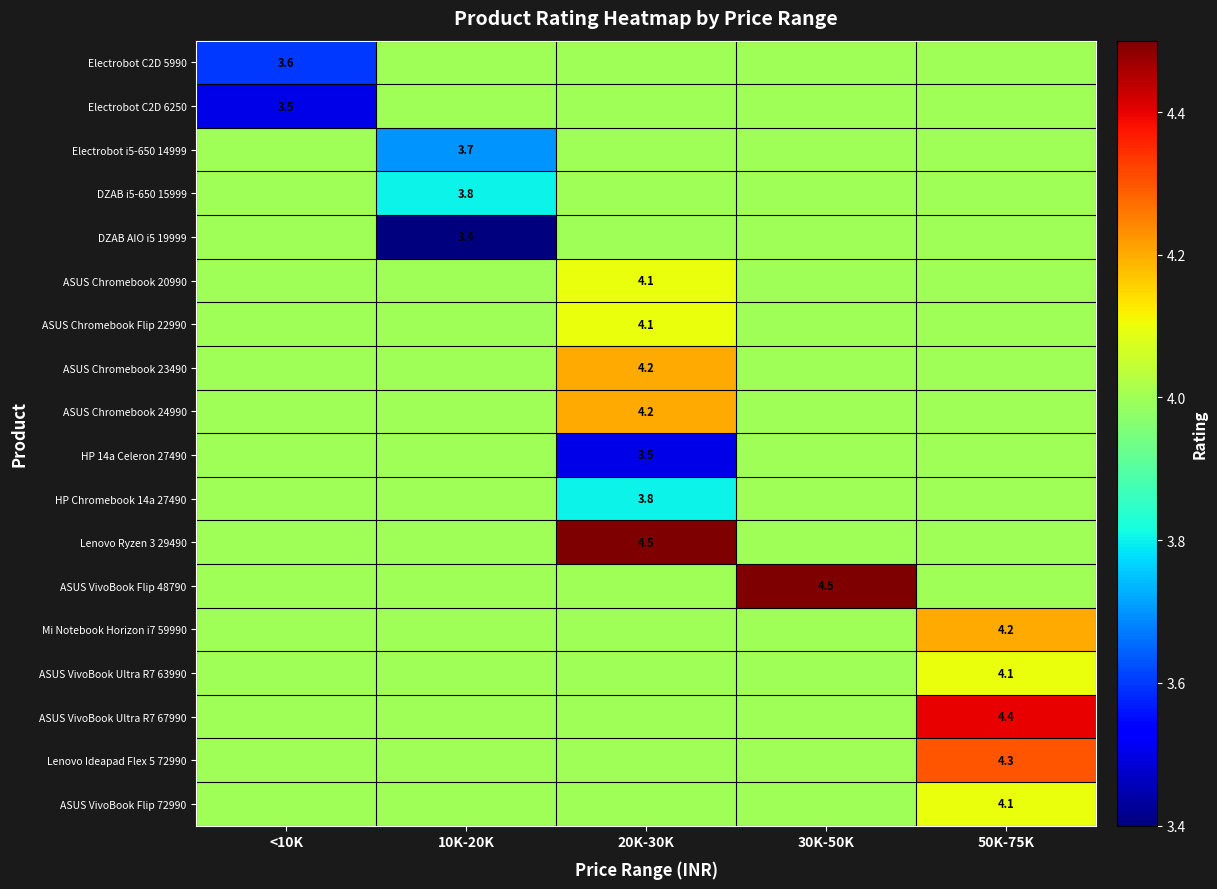

The value of ASUS VivoBook Ultra R7 67990 at 50K-75K is 6.8. True or false?

False